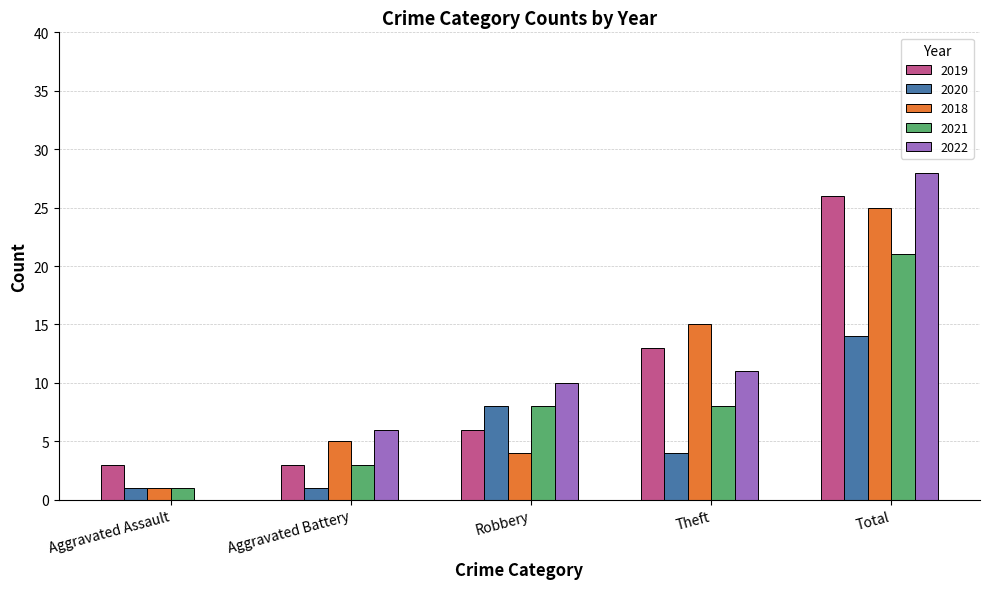

At which category is the sum across all series the highest?

Total